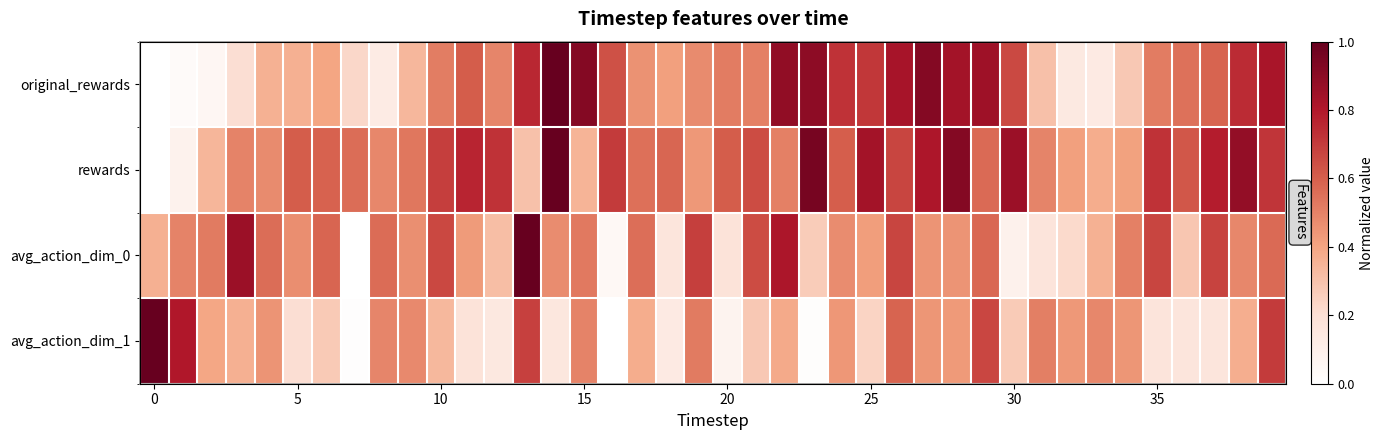

At which category does the chart reach its peak across all series?

14